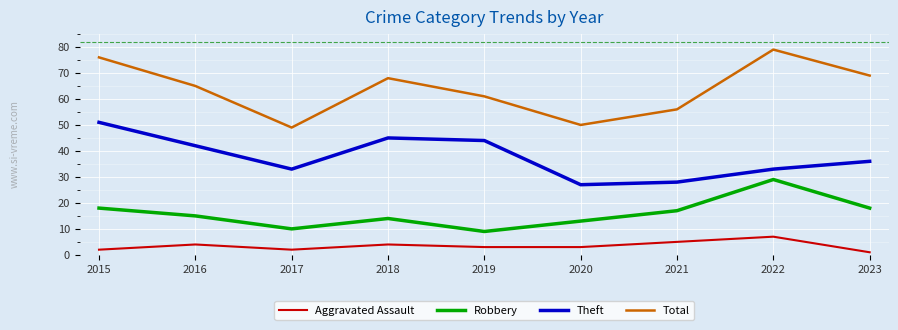

Reading left to right, what are all the values shown in this chart?

Aggravated Assault: 2015=2	2016=4	2017=2	2018=4	2019=3	2020=3	2021=5	2022=7	2023=1
Robbery: 2015=18	2016=15	2017=10	2018=14	2019=9	2020=13	2021=17	2022=29	2023=18
Theft: 2015=51	2016=42	2017=33	2018=45	2019=44	2020=27	2021=28	2022=33	2023=36
Total: 2015=76	2016=65	2017=49	2018=68	2019=61	2020=50	2021=56	2022=79	2023=69